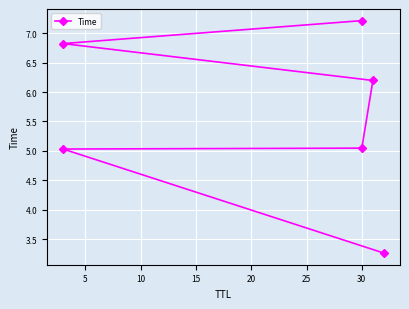

What is the average value?

5.6